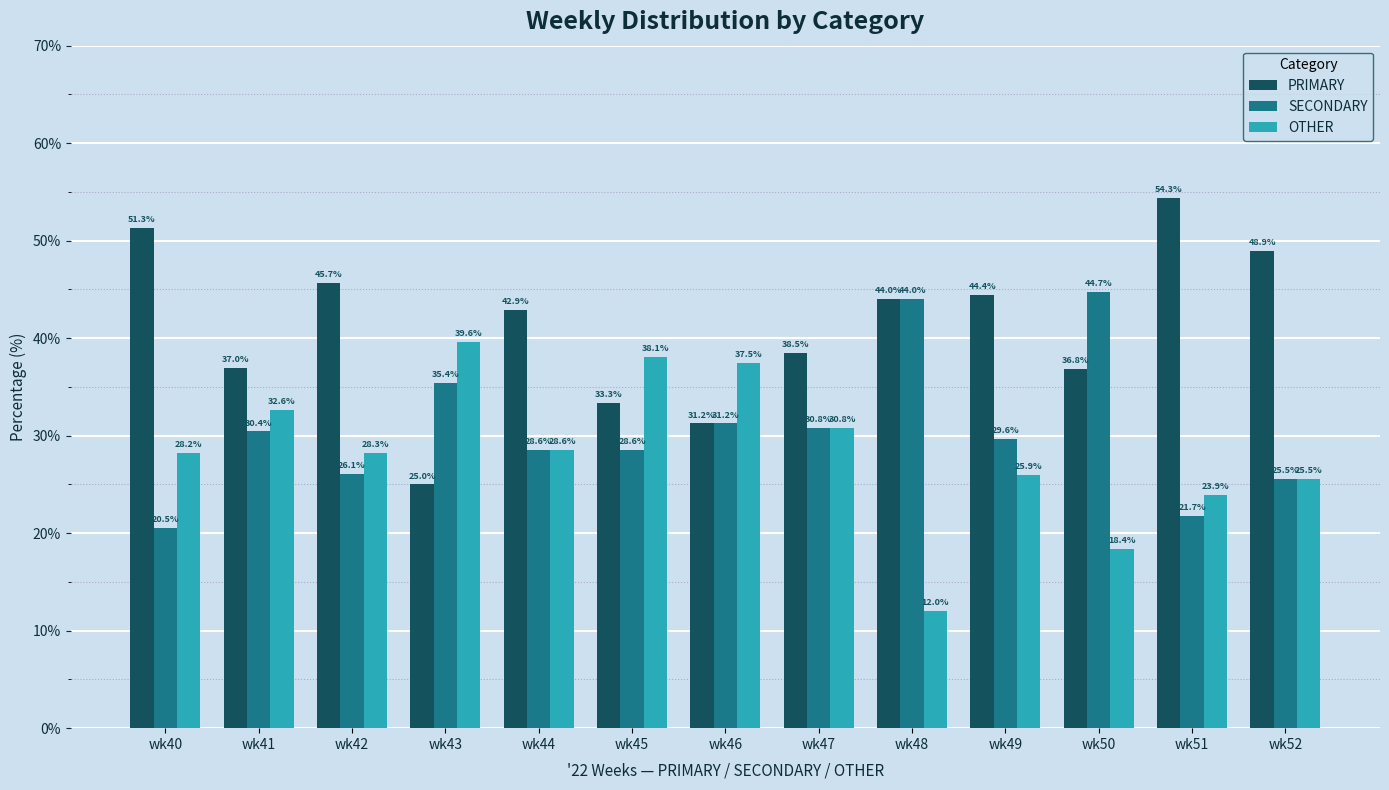

How many groups of bars are there?

13